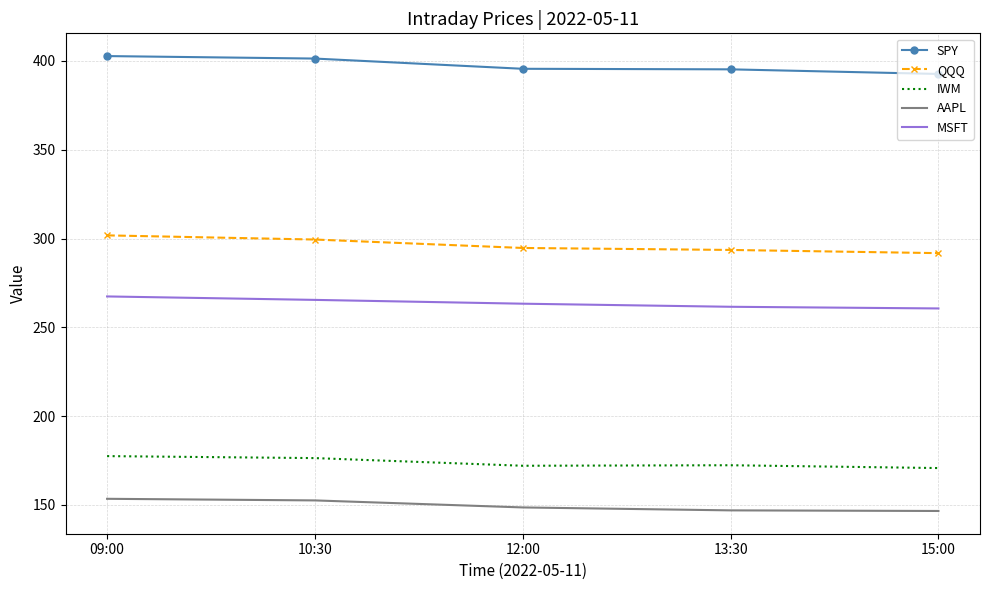

Is the value of QQQ at 13:30 greater than the value of SPY at 15:00?

No